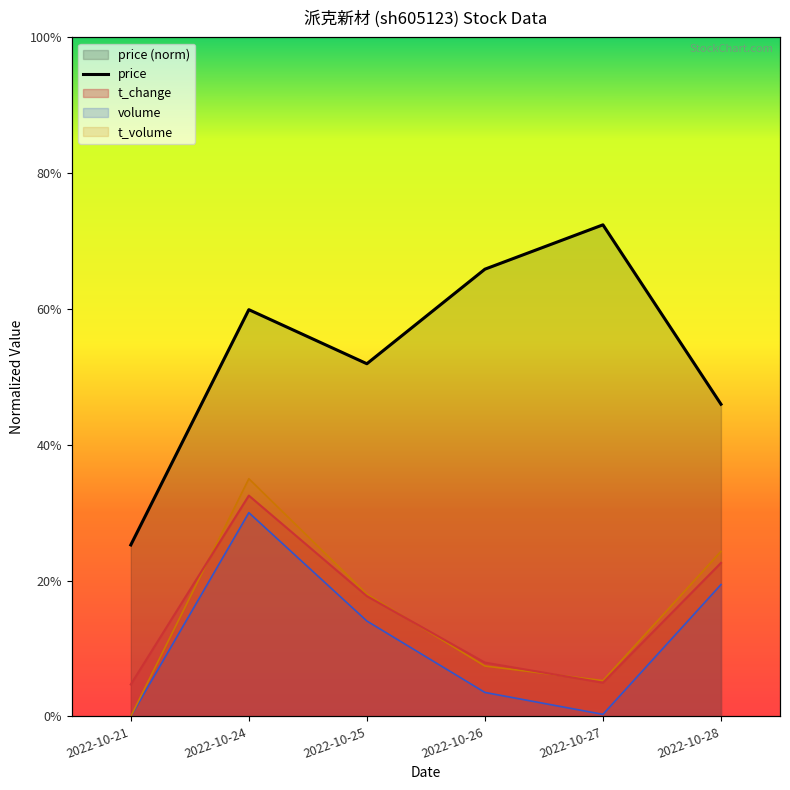

How many lines are shown in the chart?

4